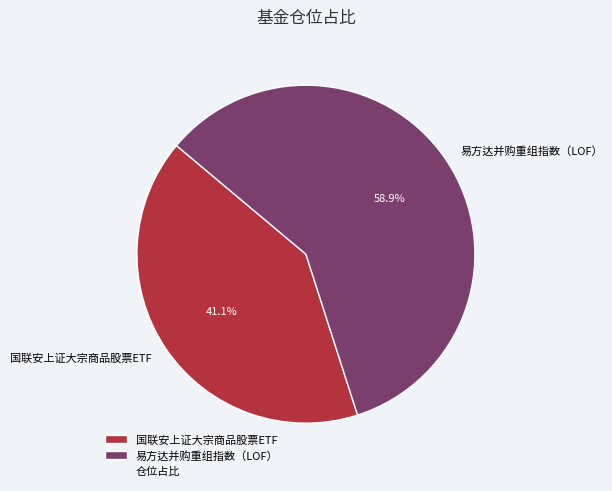

Is the sum of 国联安上证大宗商品股票ETF and 易方达并购重组指数（LOF） greater than half?

Yes